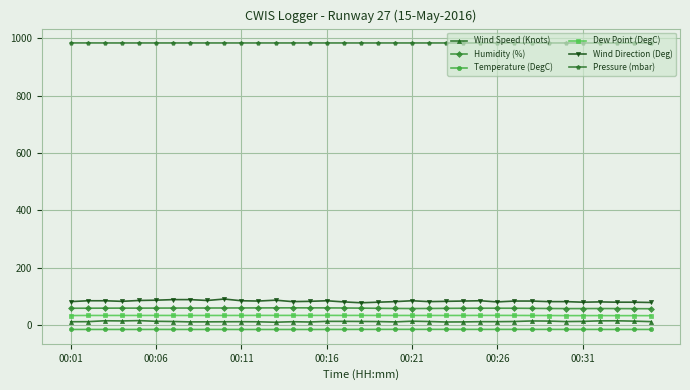

What is the value of the Wind Direction (Deg) point at the 7th from the left?

88.0